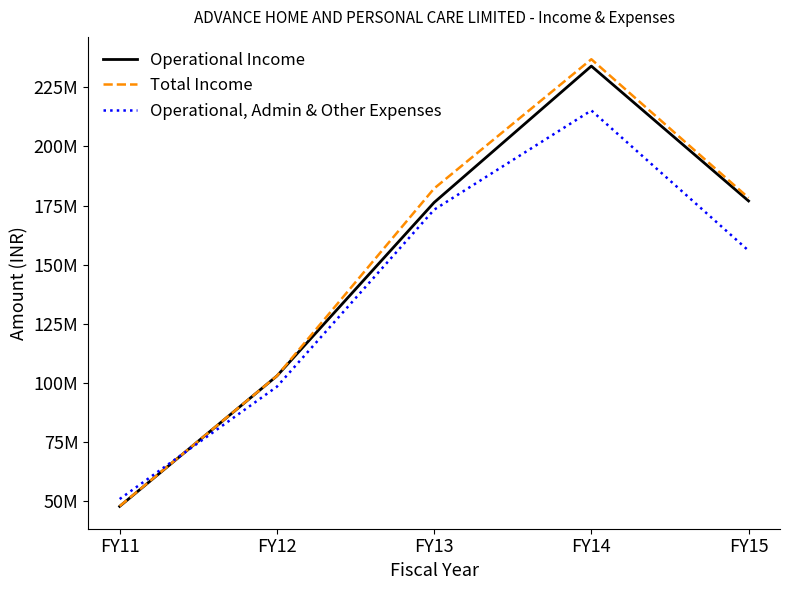

Where is the first local maximum for Operational Income?

FY14